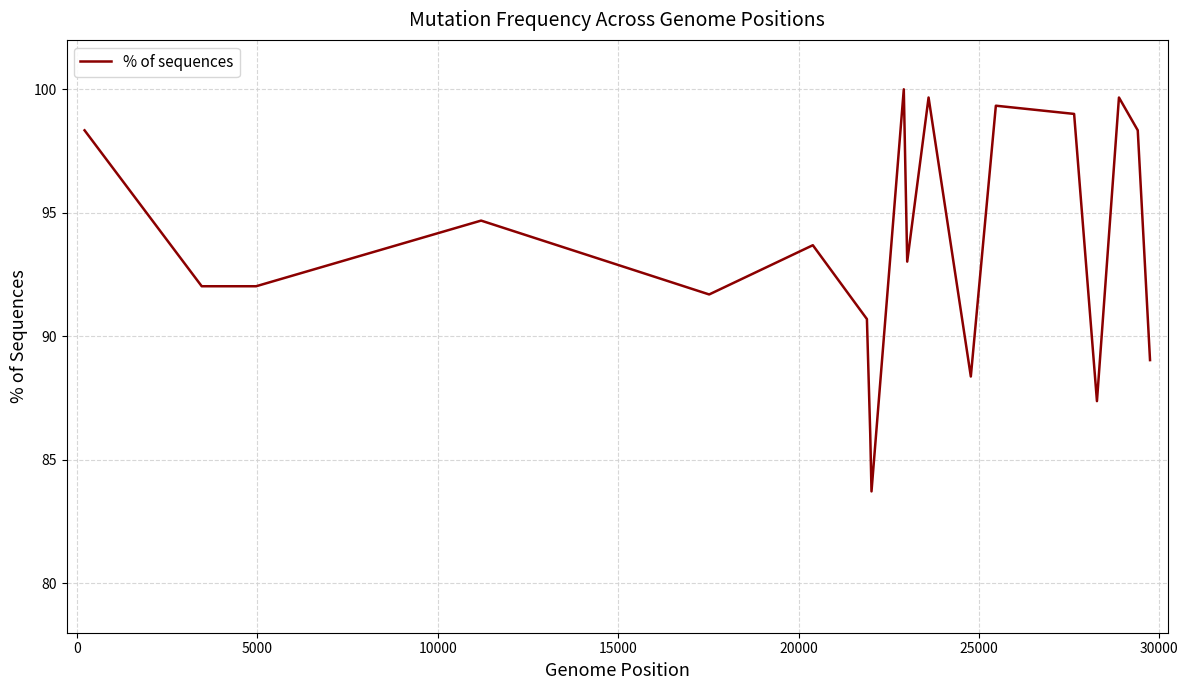

What is the minimum value shown in the chart?

83.7